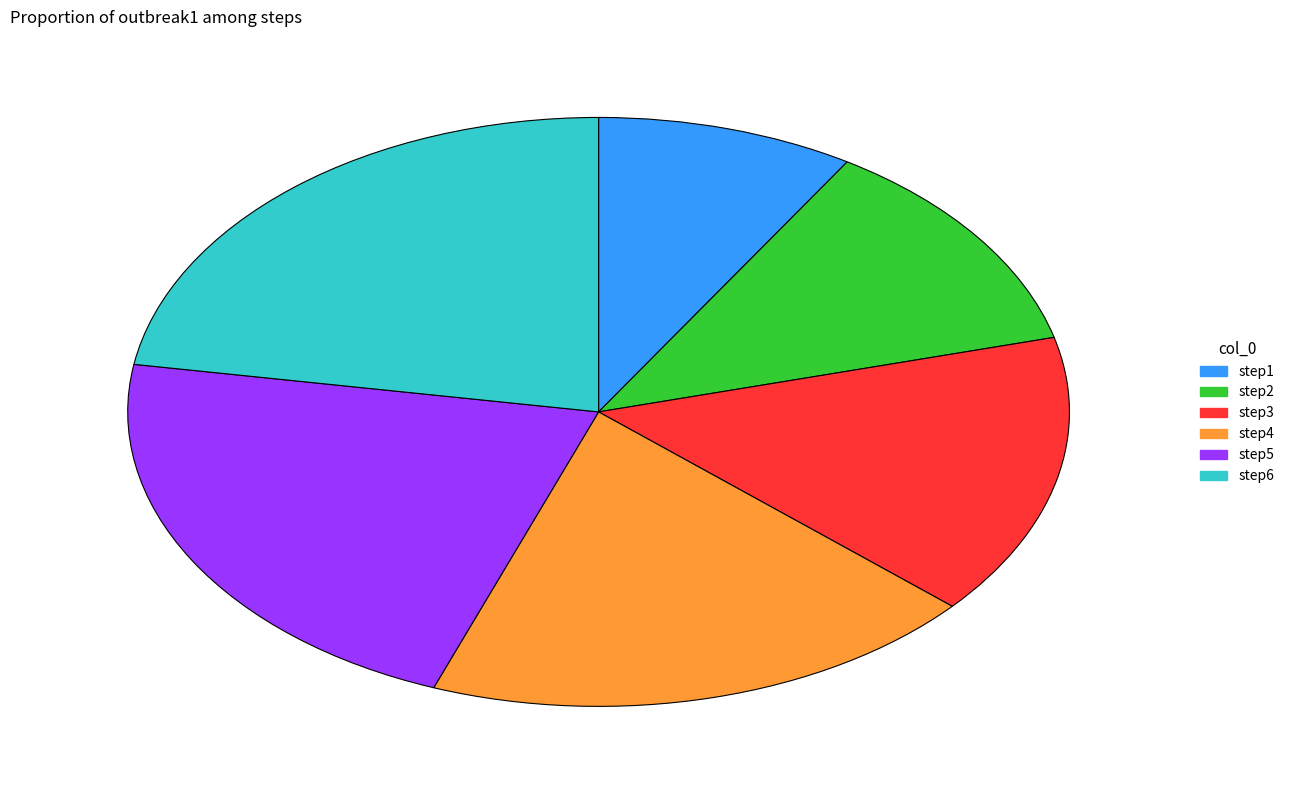

Count the number of slices in the pie.

6